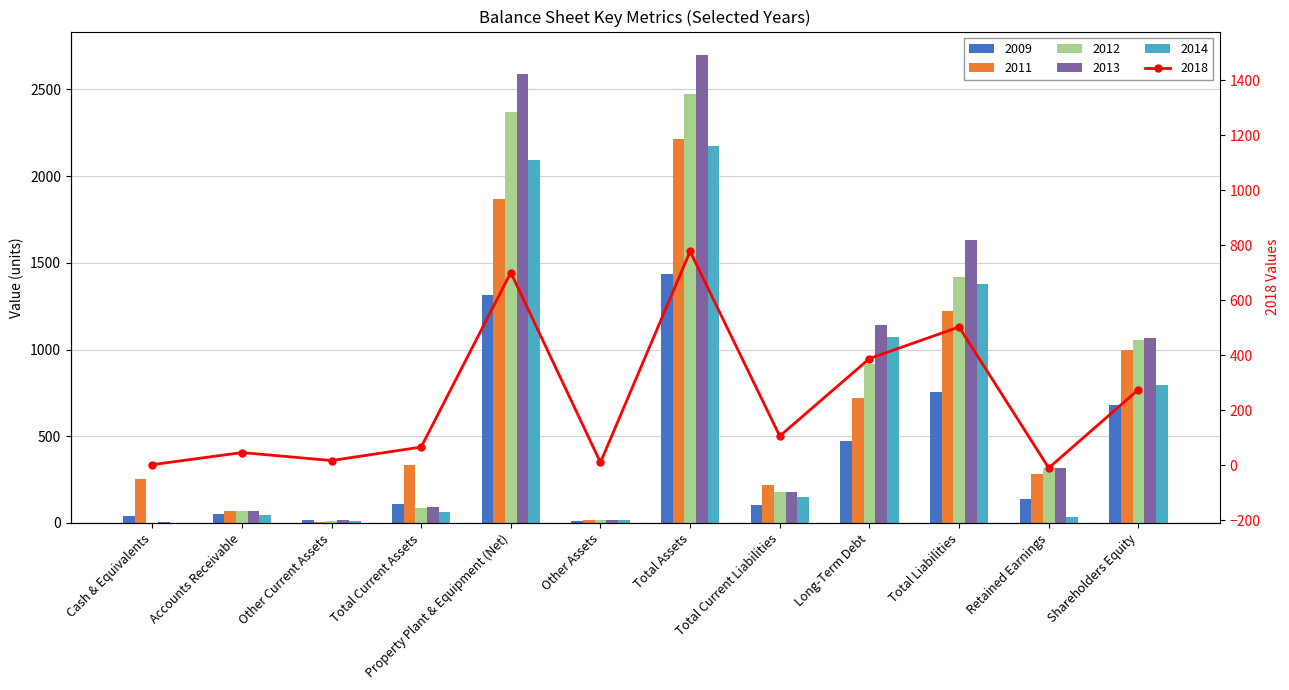

Does the chart contain stacked bars?

No